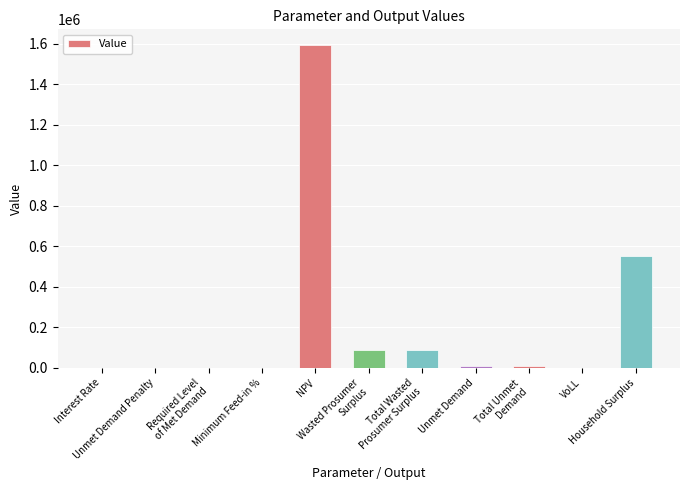

Between VoLL and Total Wasted
Prosumer Surplus, which is larger?

Total Wasted
Prosumer Surplus